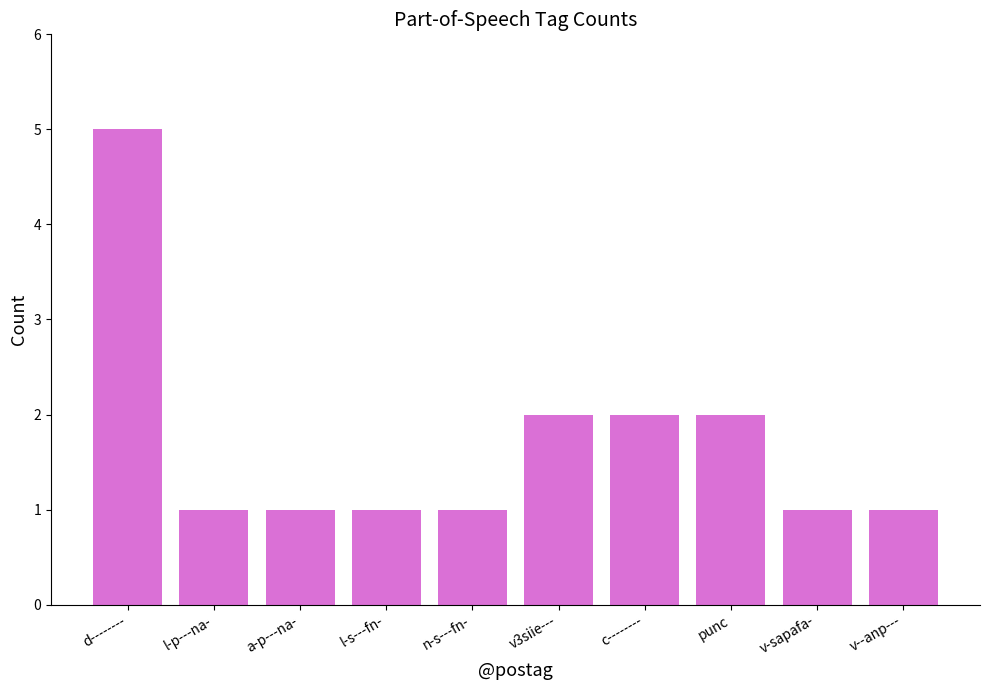

What is the label of the 1st bar from the right?

v--anp---